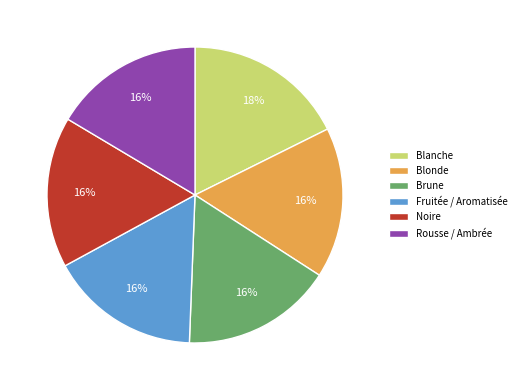

Combined, do Blonde and Fruitée / Aromatisée account for over 50%?

No